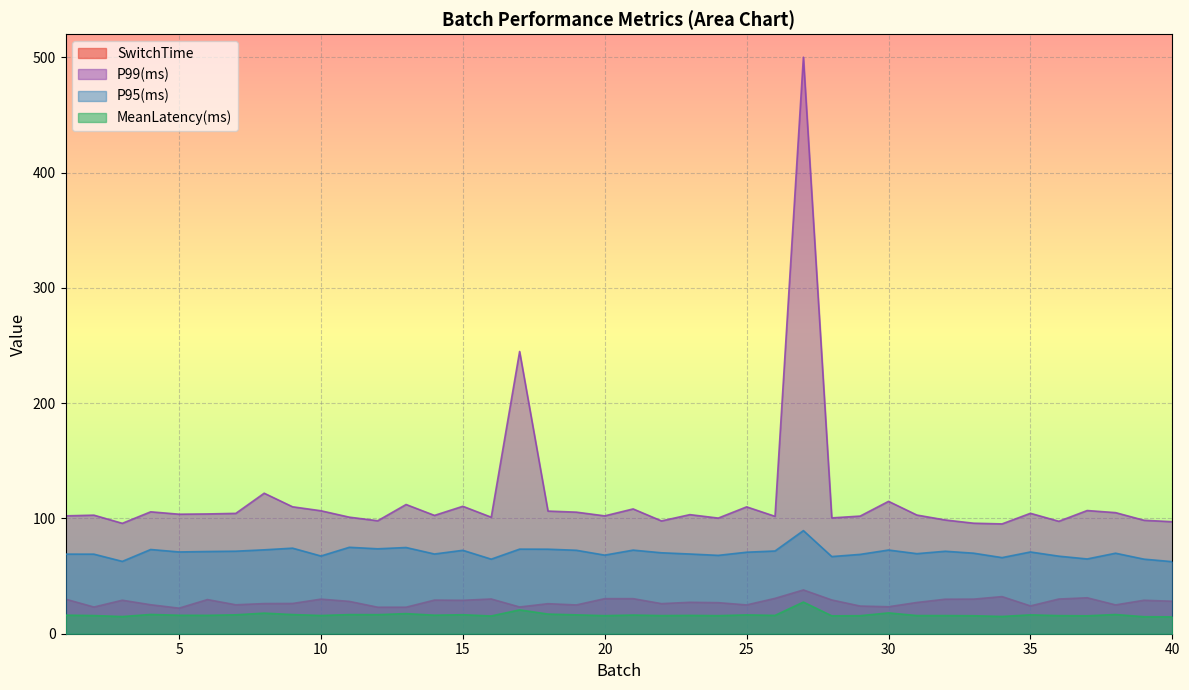

How many series are shown in this chart?

4